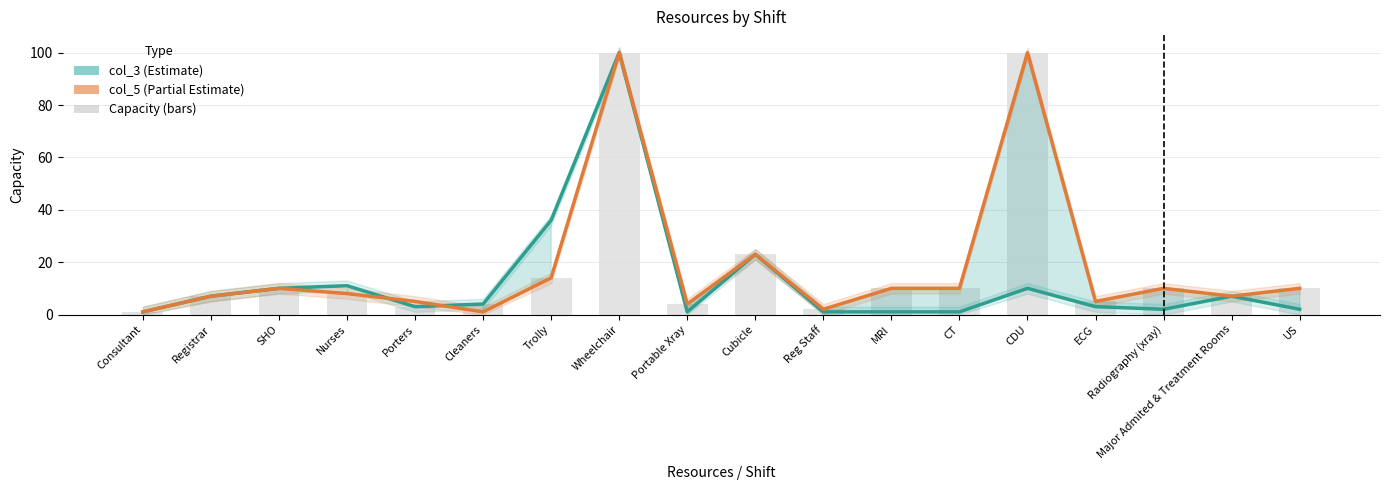

What is the spread (max minus min) of values at CT?

9